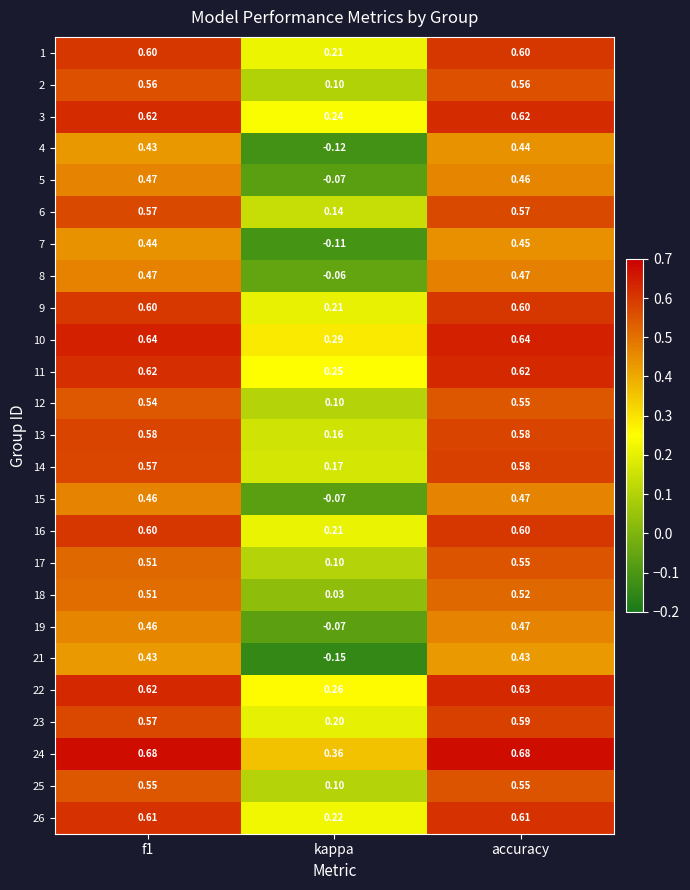

At which label is 21 closest to 0?

kappa